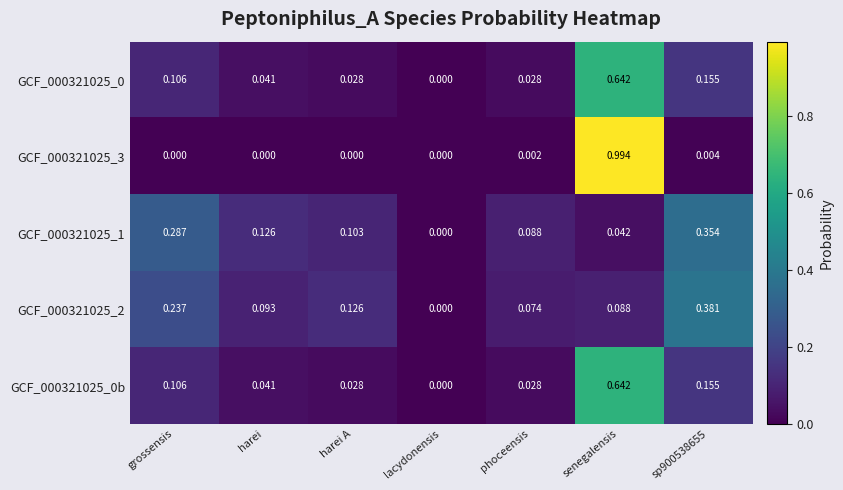

Which label corresponds to the largest value in the chart?

senegalensis